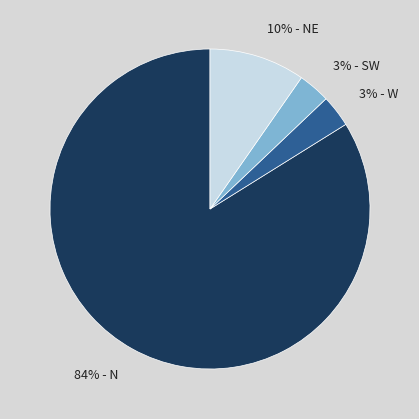

Which category has the biggest portion of the pie?

84% - N